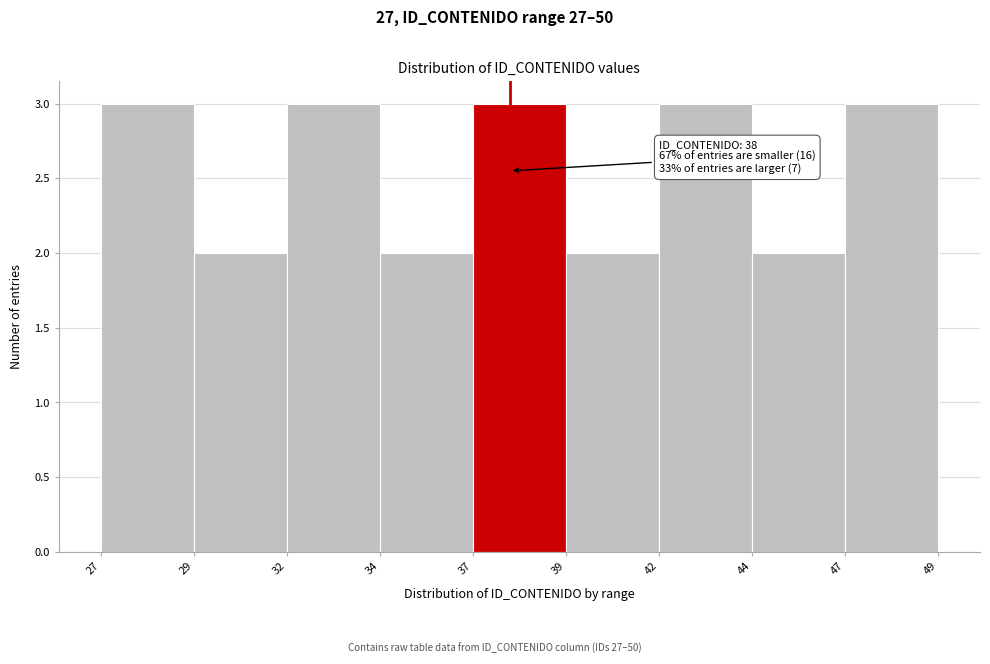

Reading left to right, list all the values displayed in this chart.

27=3	29=2	32=3	34=2	37=3	39=2	42=3	44=2	47=3